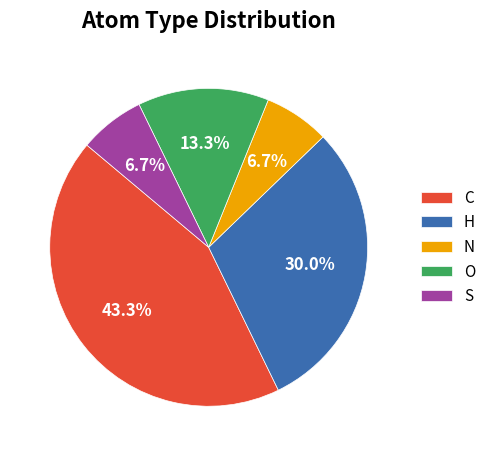

True or false: S accounts for 7% of the total.

True